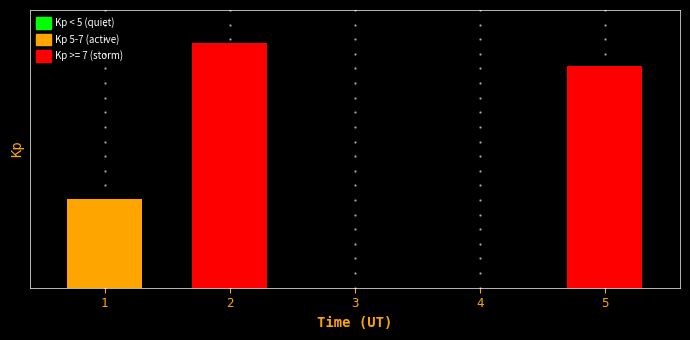

What is the maximum value shown in the chart?

17.6